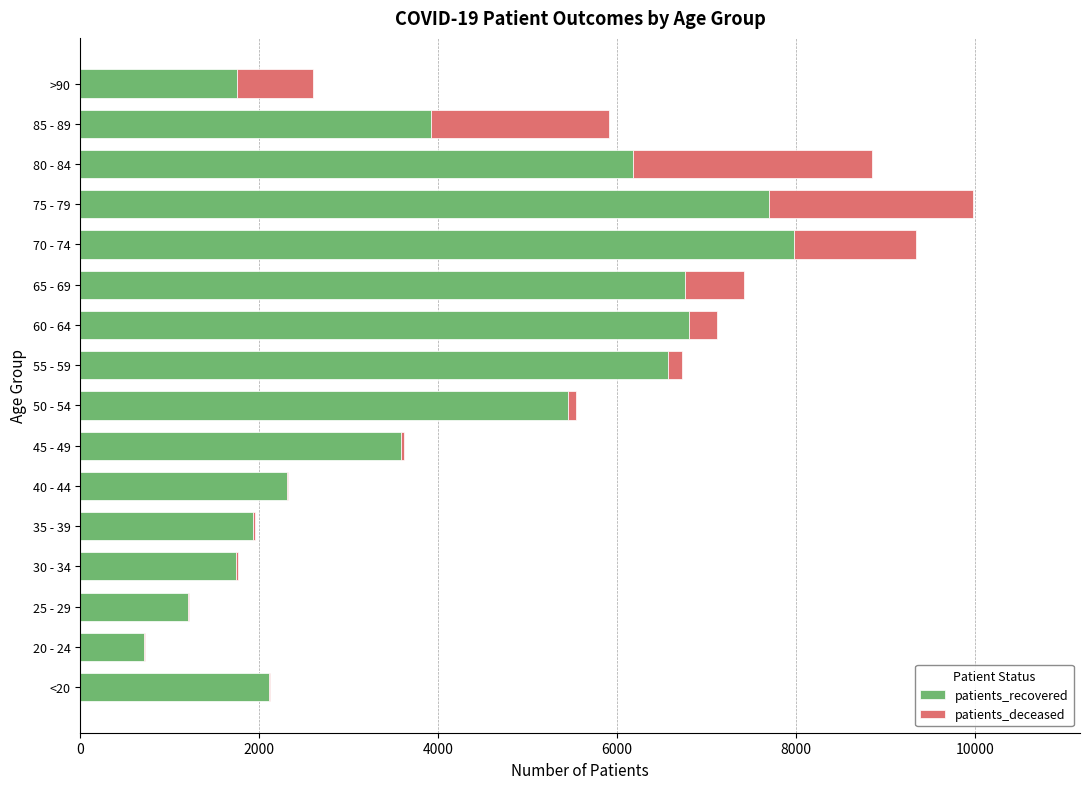

Count the number of data series in this chart.

2